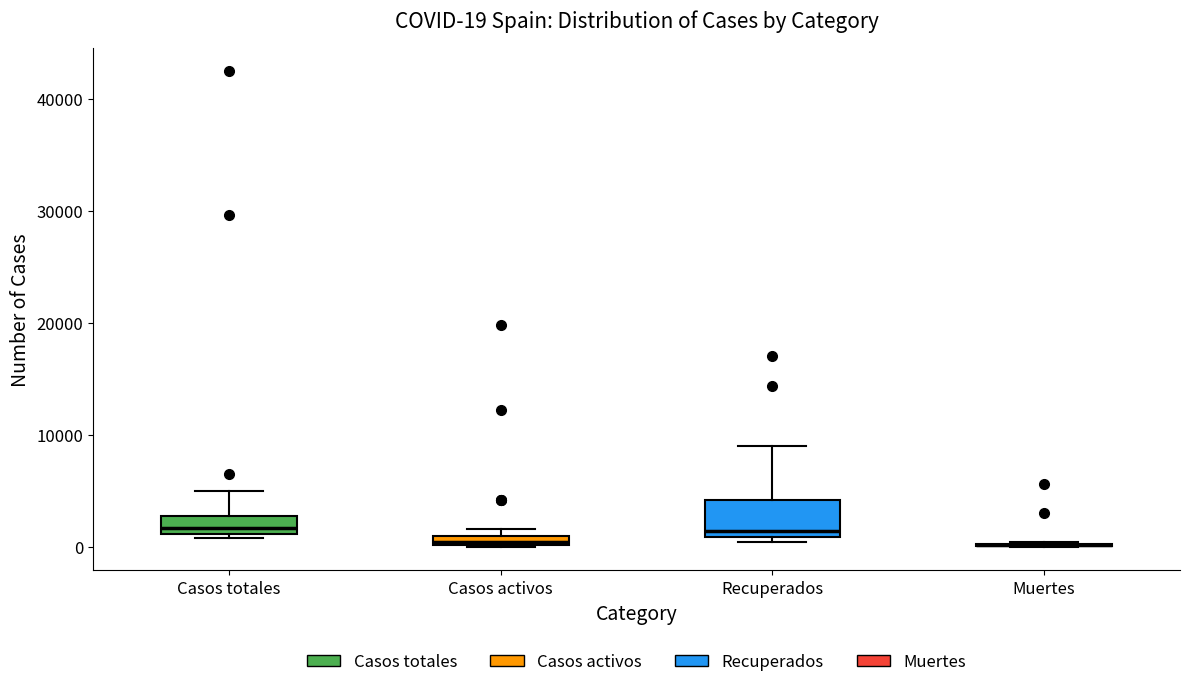

Which box is the tallest, from its lower edge to its upper edge?

Recuperados